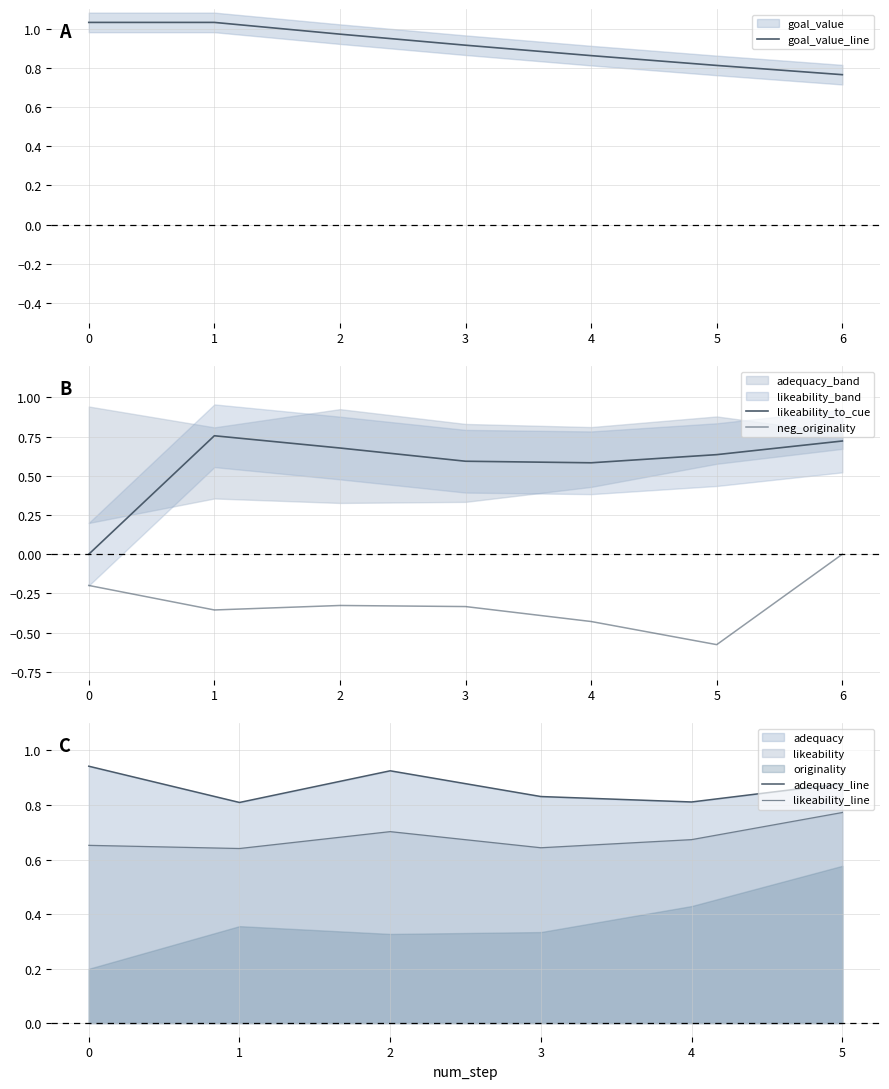

At how many categories does at least one series exceed 0?

7